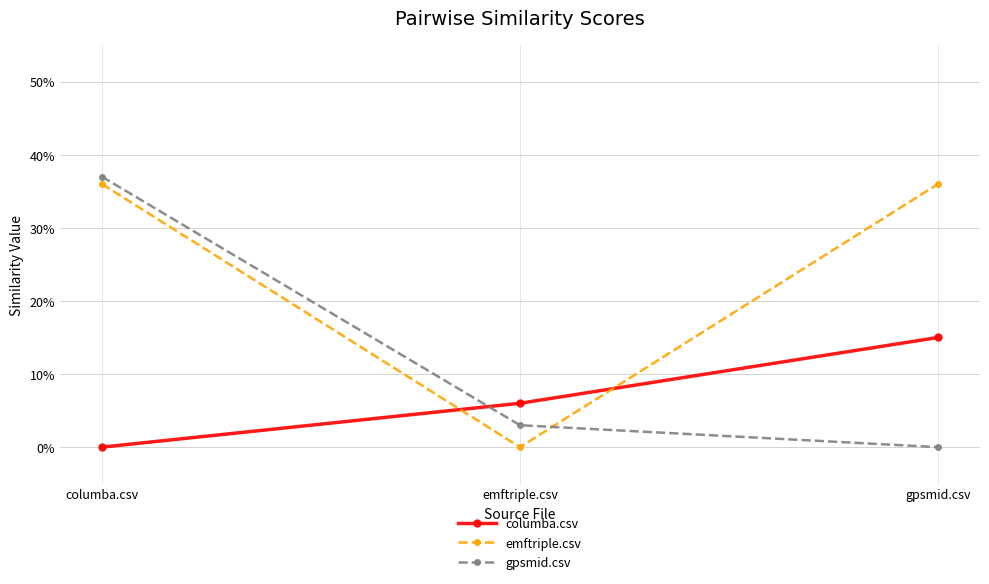

At how many categories does at least one series exceed 0?

3